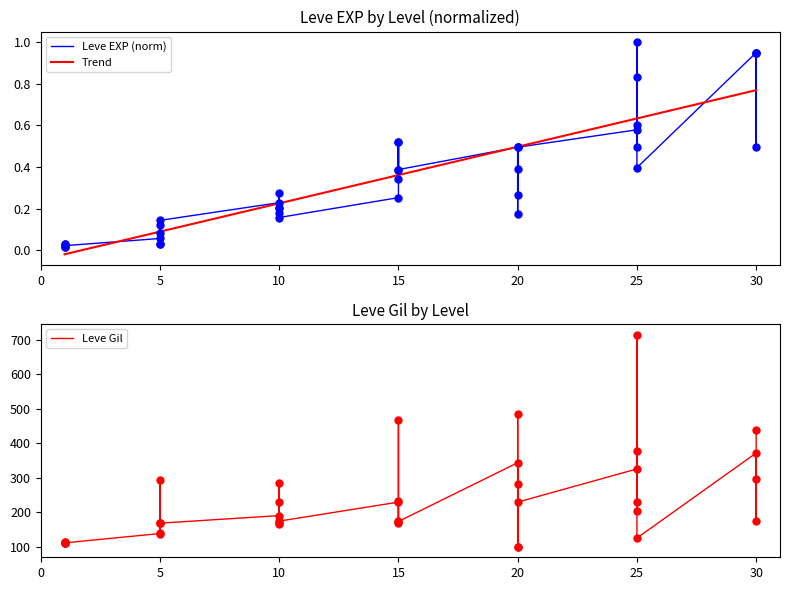

Which series contains the highest Y value?

Leve Gil